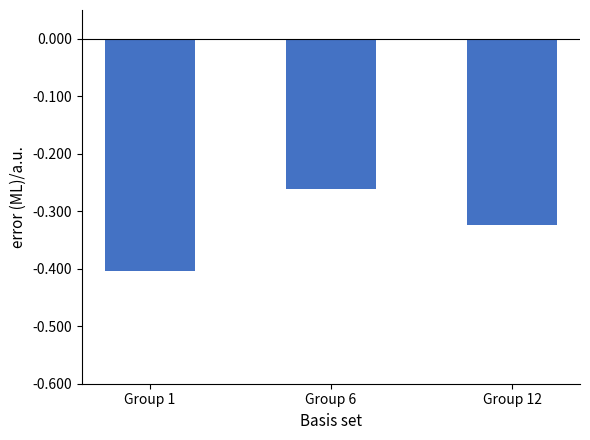

Are the bars horizontal?

No